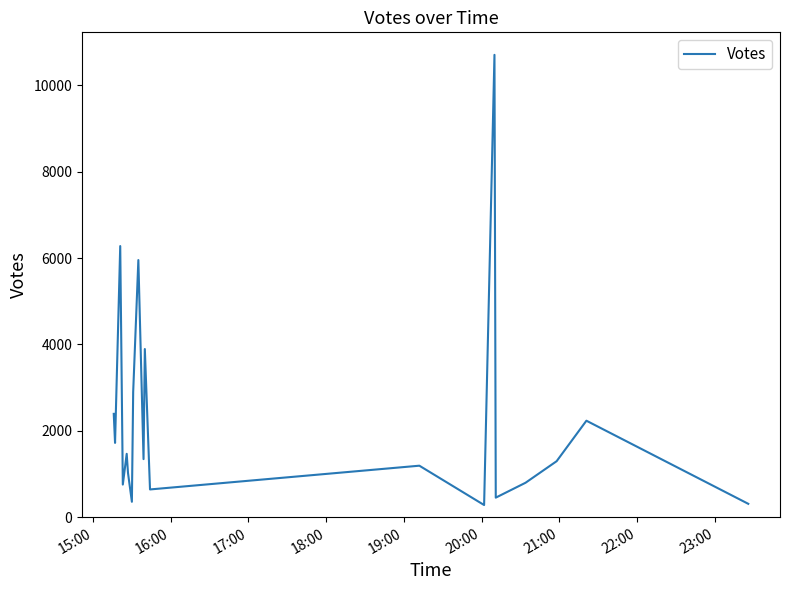

What is the difference between the maximum and minimum values?

10427